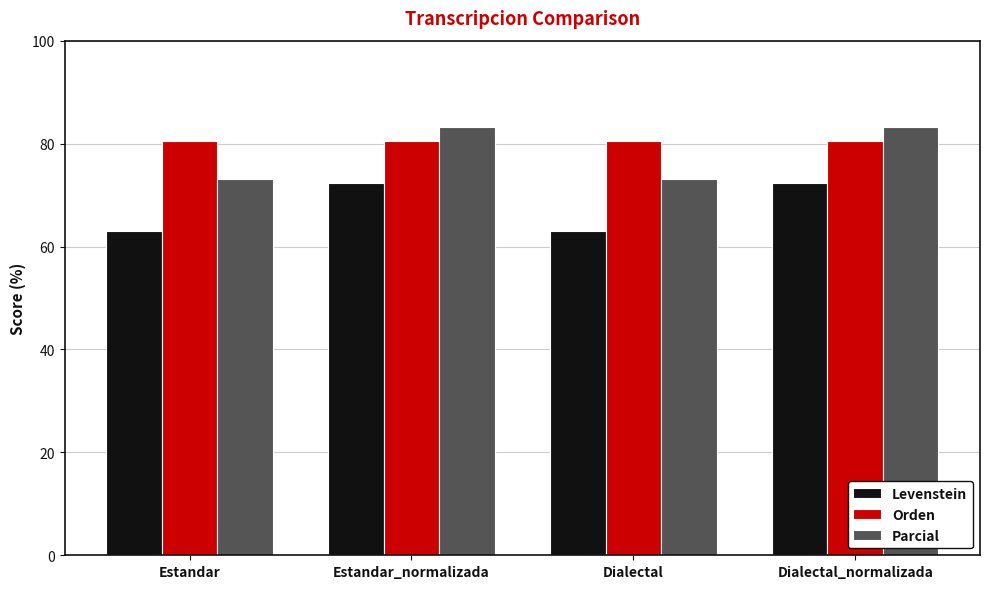

What is the label of the 1st bar from the right?

Dialectal_normalizada